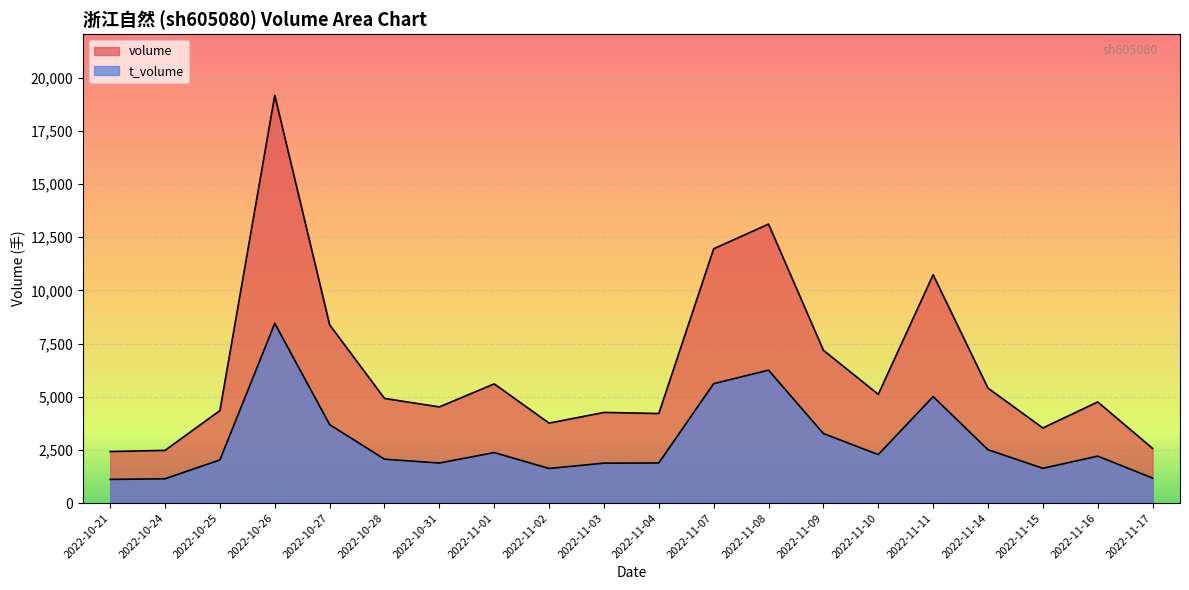

What is the total value across all series at 2022-10-25?

6379